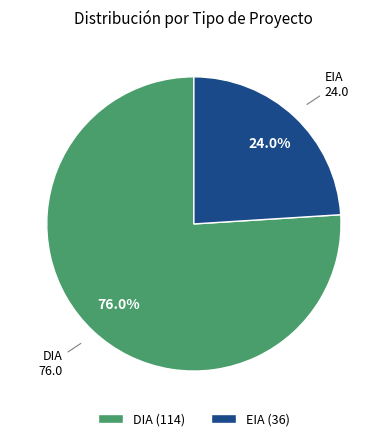

To the nearest percent, what is the difference between the largest and smallest slice percentages?

52%